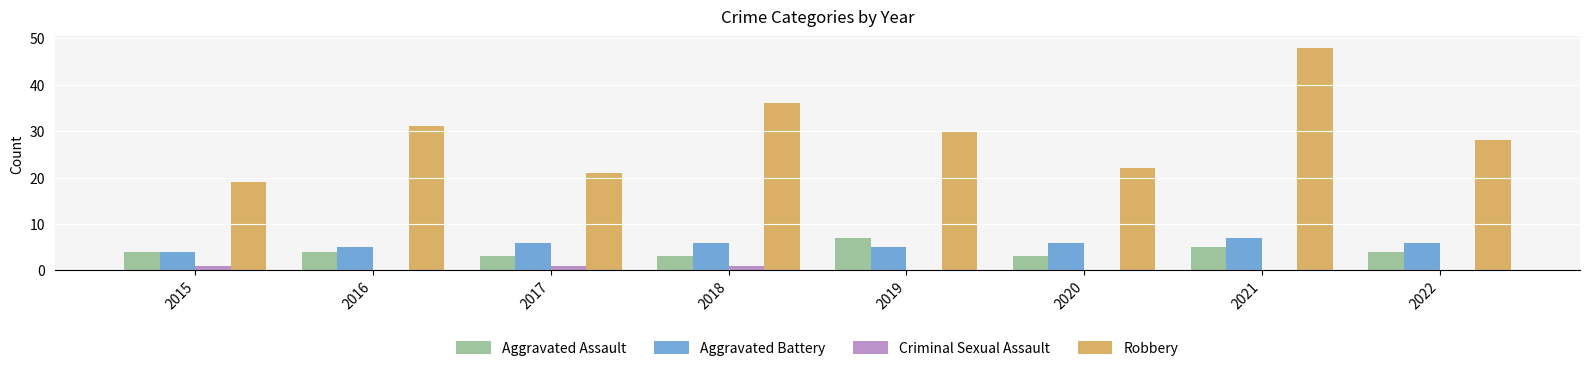

Are the bars grouped side by side (vs. stacked)?

Yes